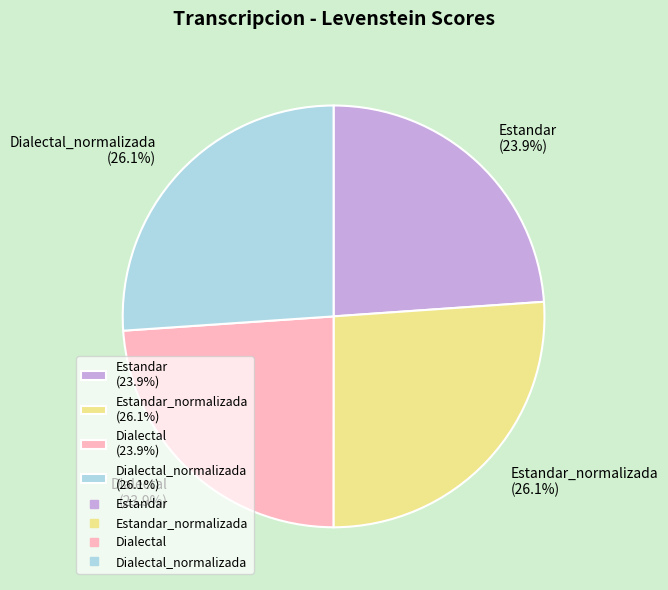

Which has a higher value, Dialectal_normalizada (26.1%) or Estandar (23.9%)?

Dialectal_normalizada (26.1%)